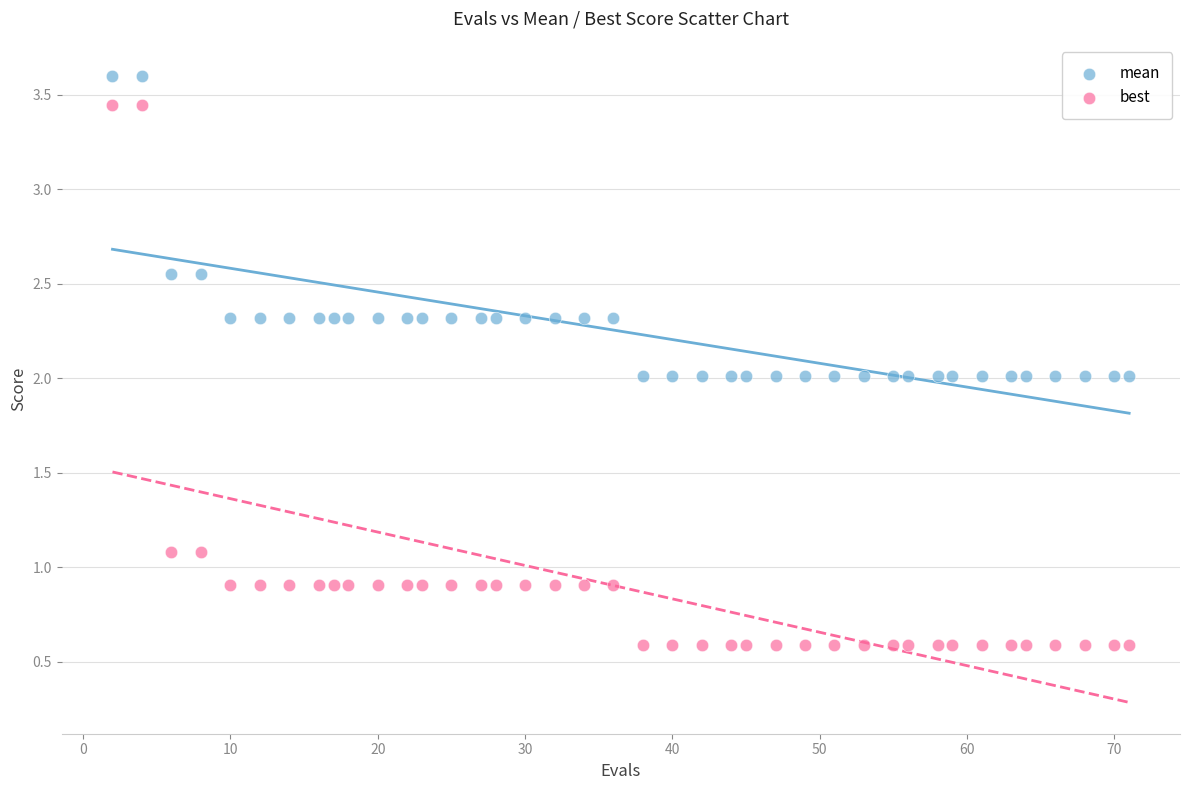

Across all data points, what is the range of Y values (max minus min)?

3.0